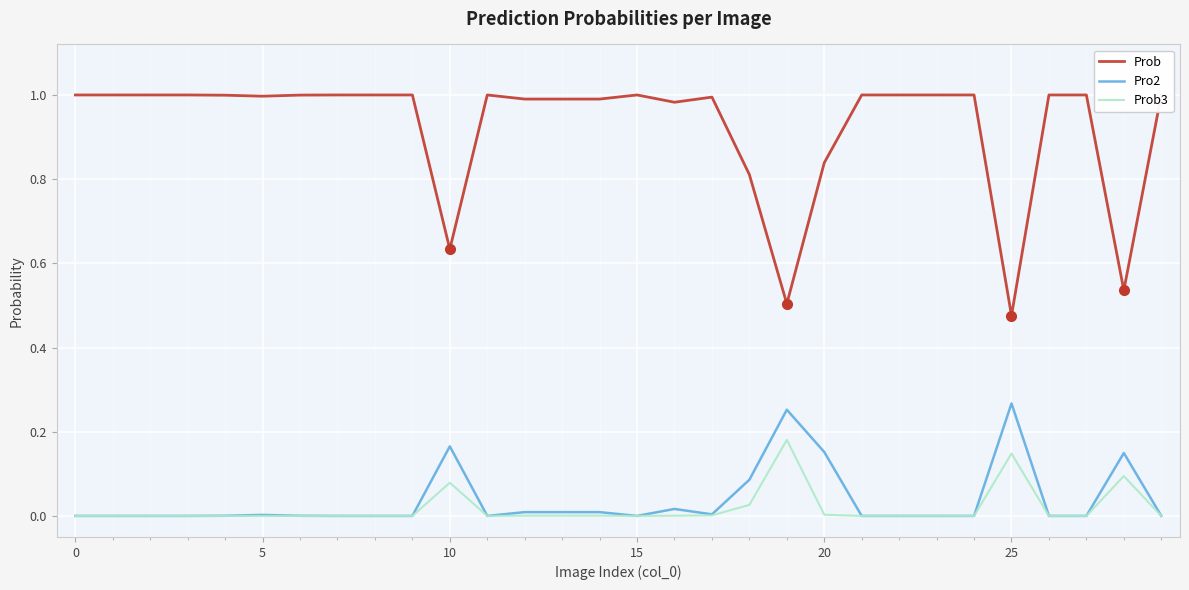

True or false: Prob and Pro2 intersect in this chart.

False